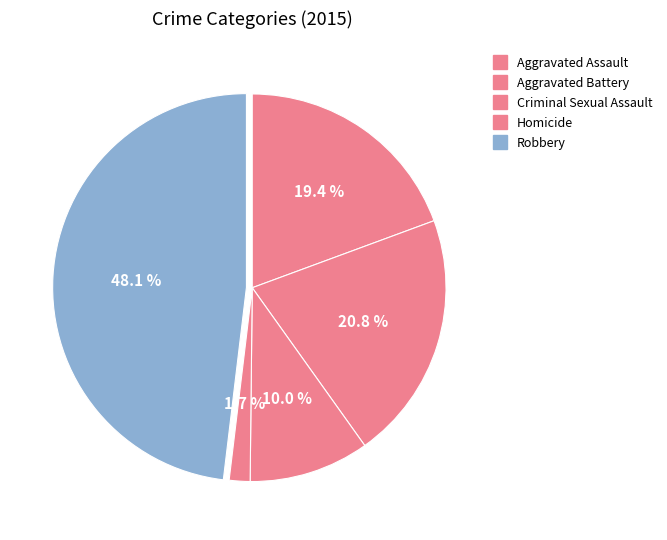

To the nearest percent, what percentage of the pie is Robbery?

48%